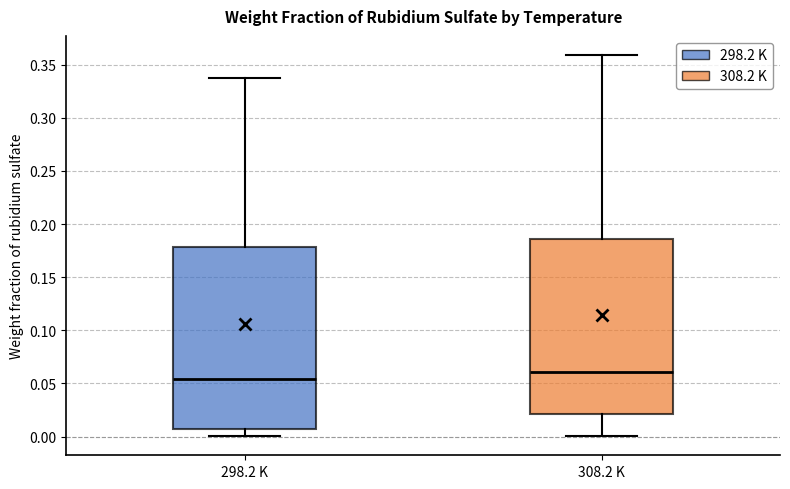

Where does the median line of the box for 308.2 K sit on the y-axis? The values are not printed on the chart, so give them approximately, as read against the axis.

0.060